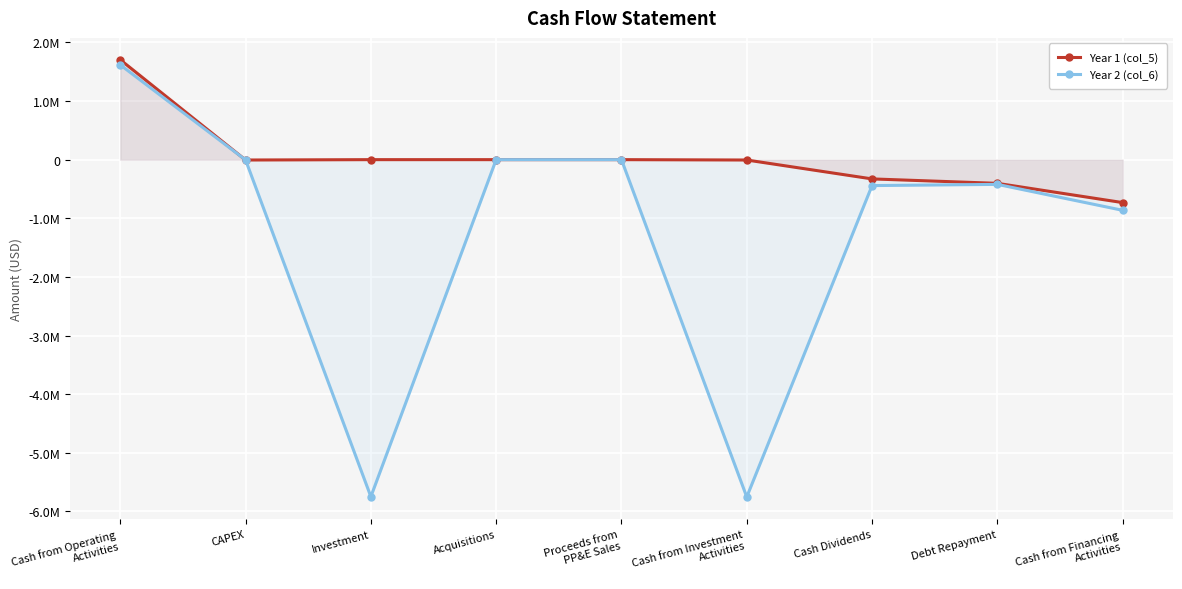

Reading right to left, transcribe all the data shown in this chart.

Year 1 (col_5): Cash from Financing
Activities=-732307	Debt Repayment=-403929	Cash Dividends=-328378	Cash from Investment
Activities=-6130	Proceeds from
PP&E Sales=0	Acquisitions=0	Investment=0	CAPEX=-6130	Cash from Operating
Activities=1703788
Year 2 (col_6): Cash from Financing
Activities=-863783	Debt Repayment=-421589	Cash Dividends=-442194	Cash from Investment
Activities=-5752924	Proceeds from
PP&E Sales=0	Acquisitions=0	Investment=-5748162	CAPEX=-4762	Cash from Operating
Activities=1616149